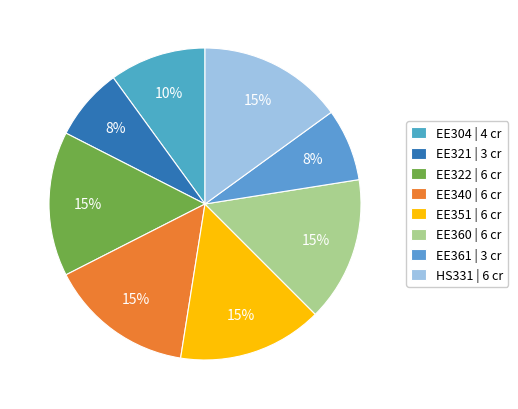

Count the number of slices in the pie.

8